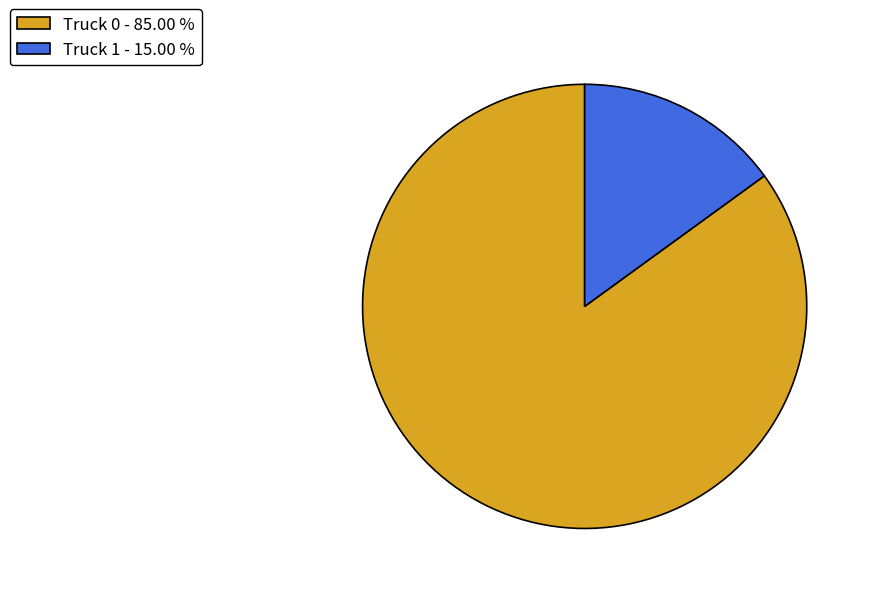

True or false: Truck 1 accounts for 5% of the total.

False